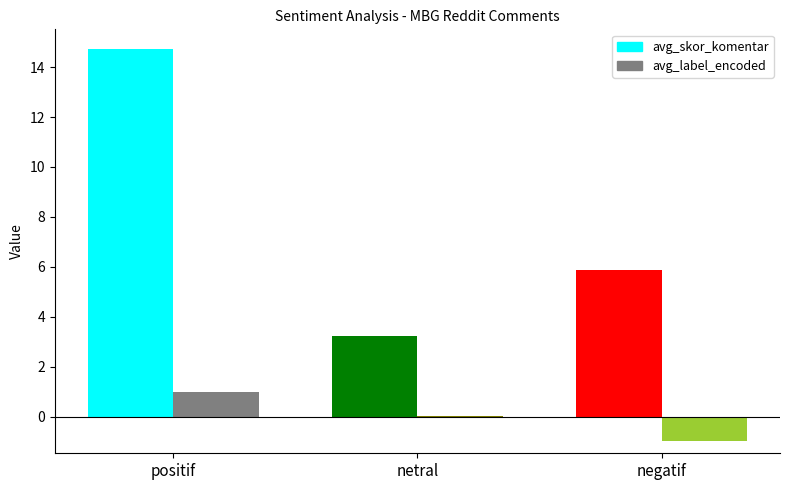

Reading left to right, what are all the values shown in this chart?

avg_skor_komentar: 14.7	3.2	5.9
avg_label_encoded: 1.0	0.0	-1.0